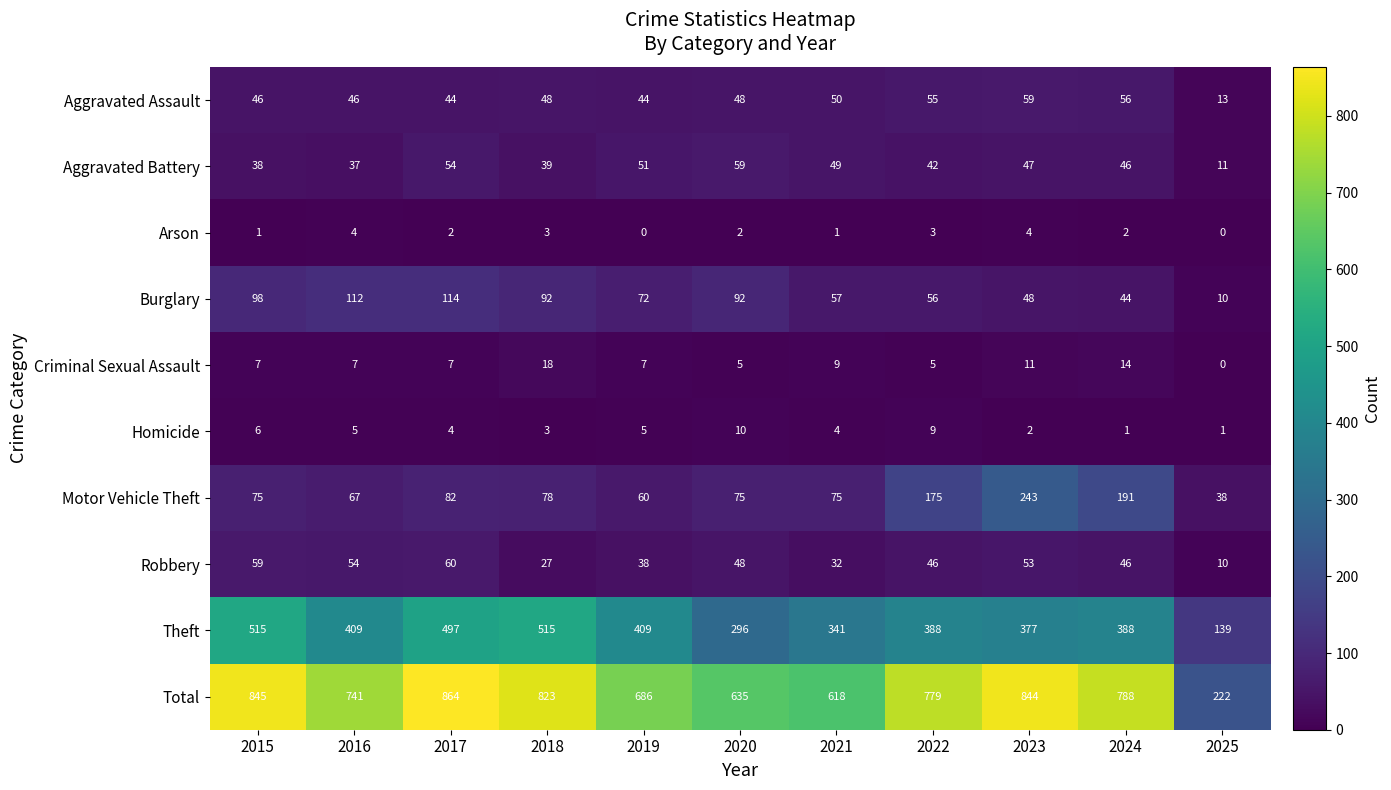

What is the sum of all Robbery values?

473